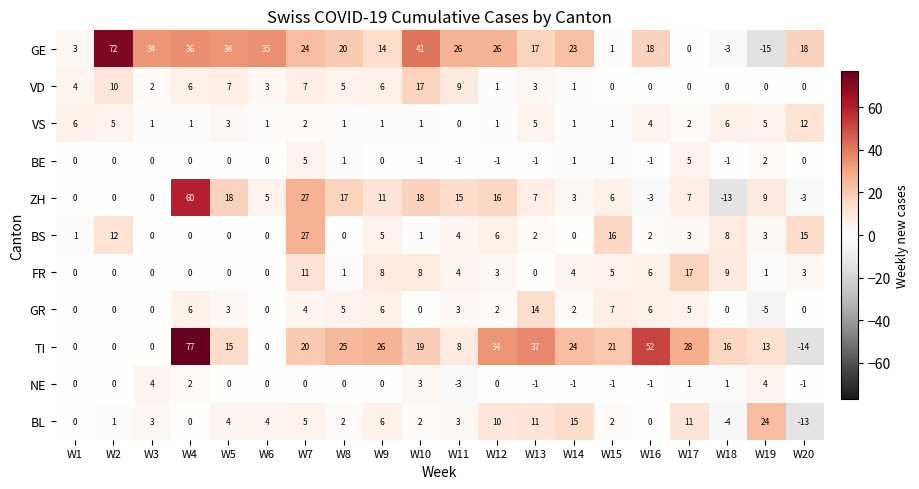

Which series changed the most between W8 and W14?

ZH